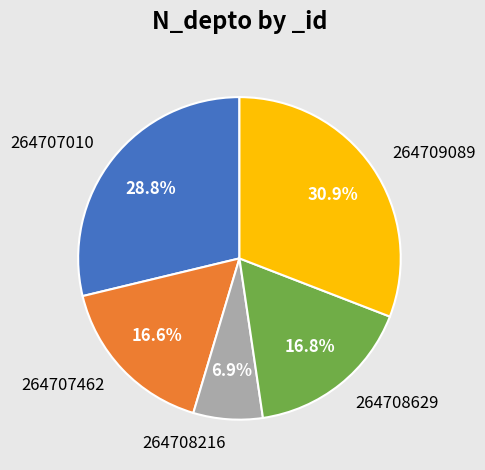

Is 264707010 the majority of the pie?

No